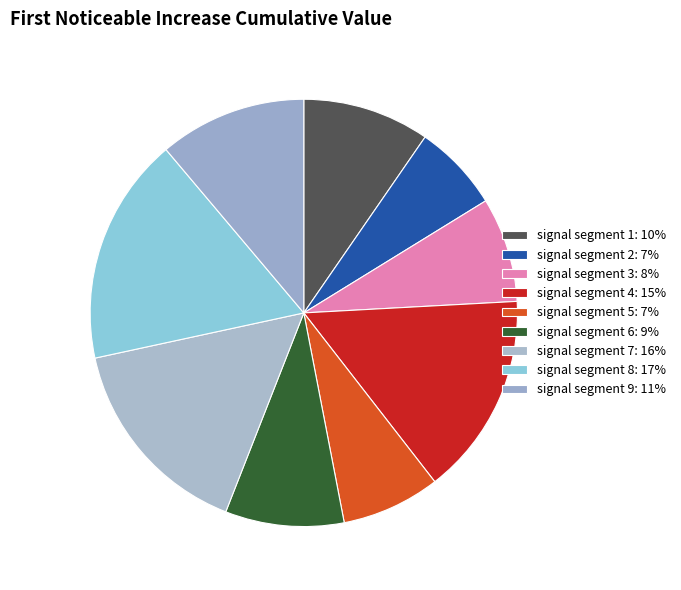

Which category has the biggest portion of the pie?

signal segment 8